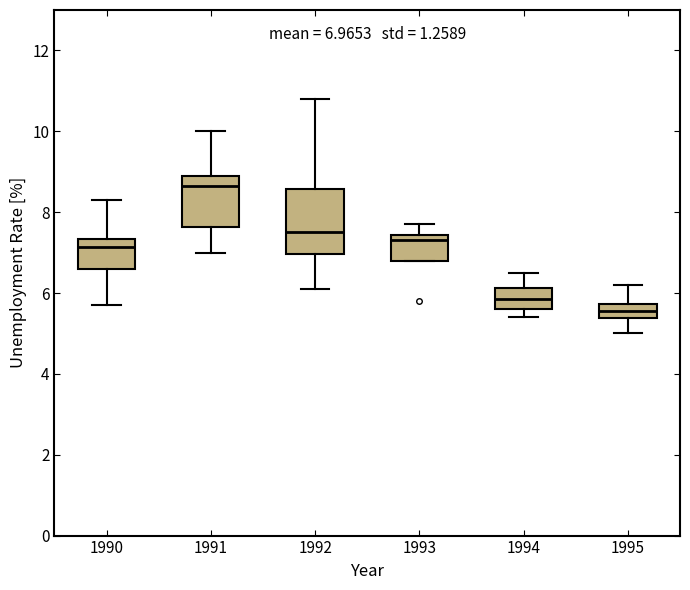

Which box is the tallest, from its lower edge to its upper edge?

1992